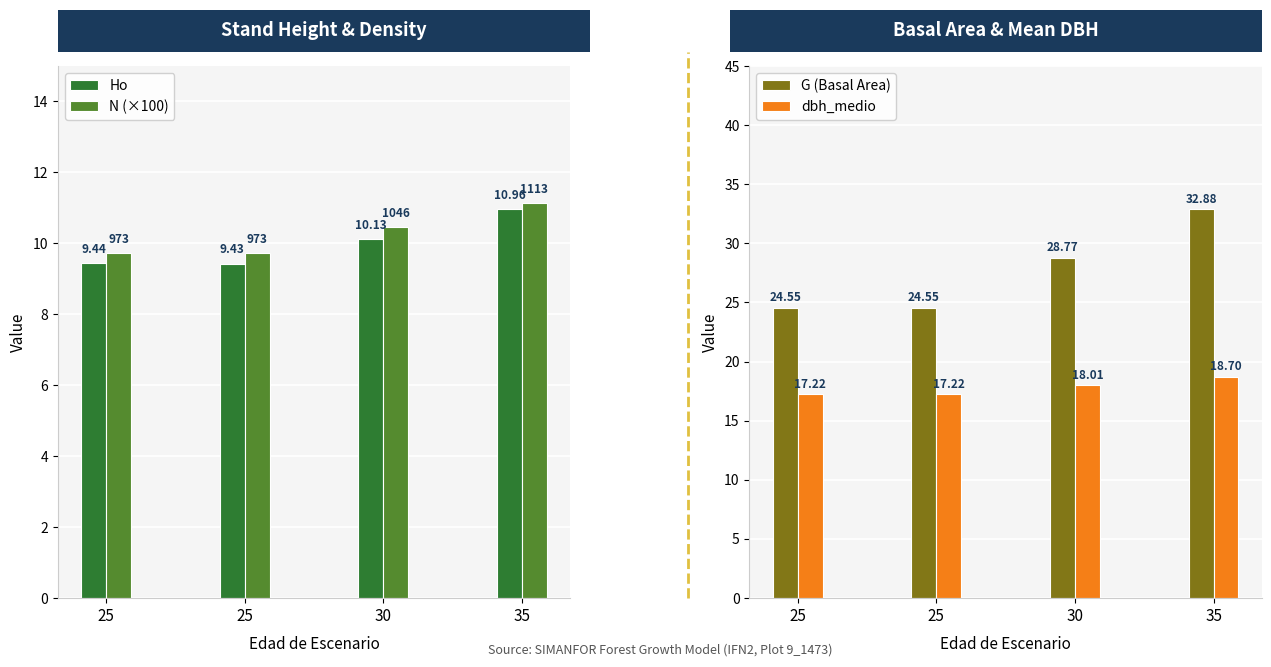

Which series has the largest total across all categories?

G (Basal Area)